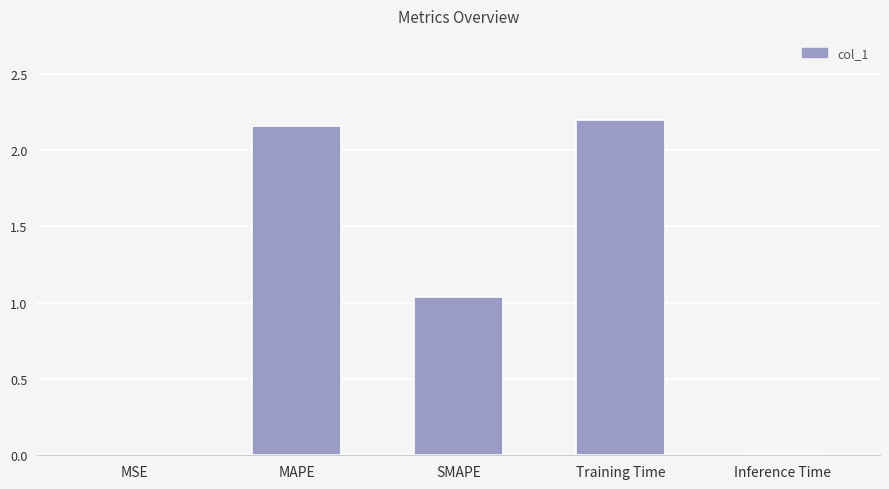

Between SMAPE and MAPE, which is larger?

MAPE